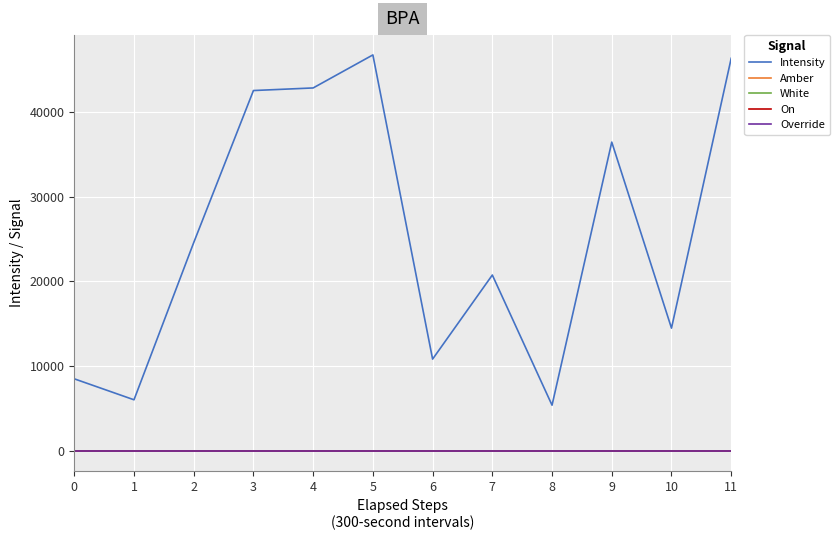

Does the chart have visible grid lines?

Yes